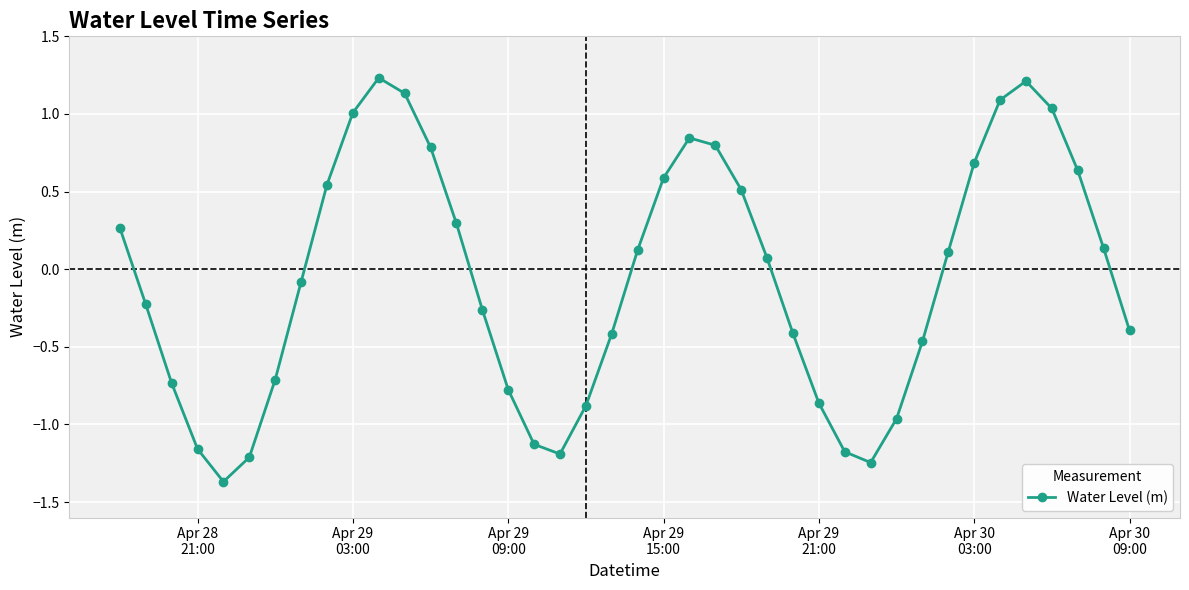

How many lines are shown in the chart?

1